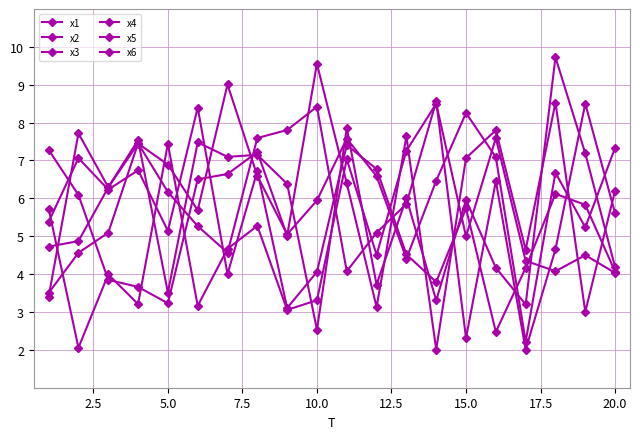

How many categories are shown in the chart?

20